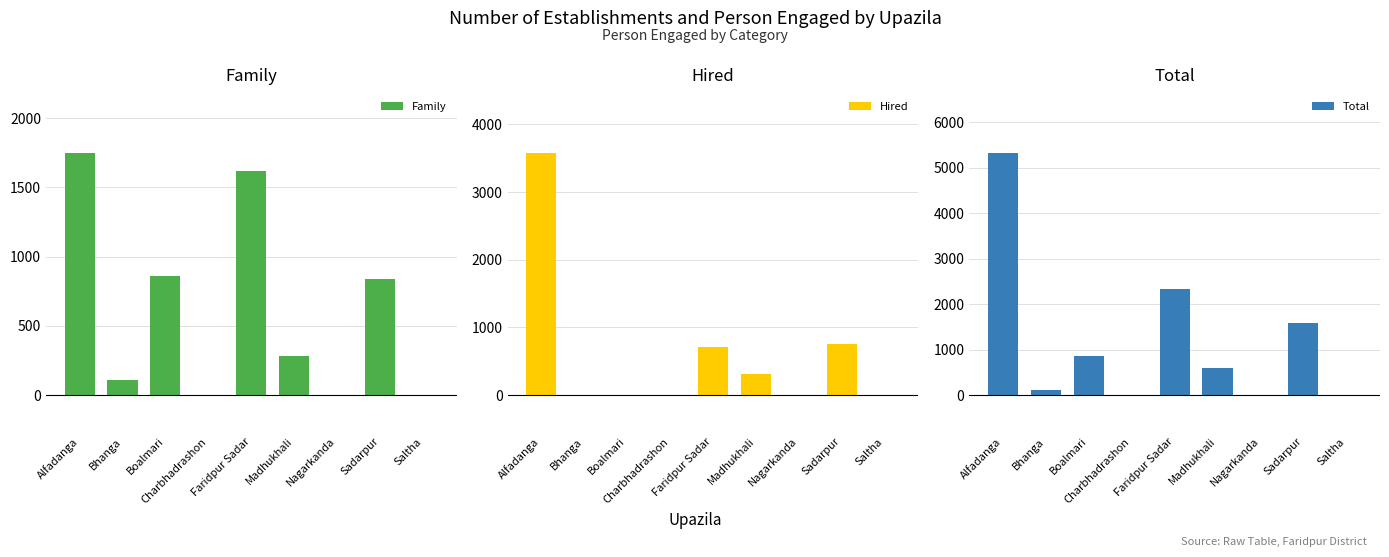

At how many categories does at least one series exceed 66?

6